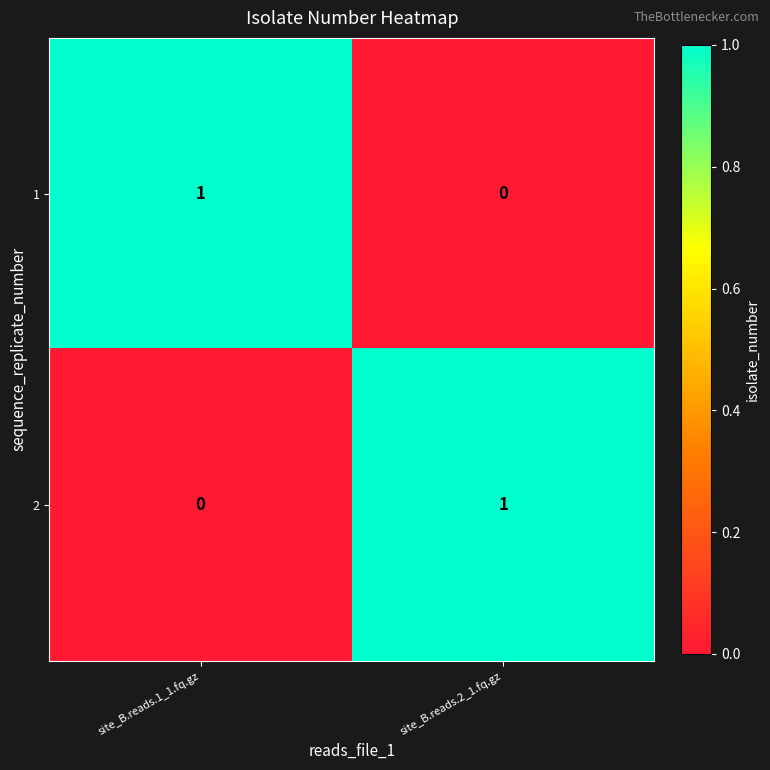

What is the difference between the highest and lowest values at site_B.reads.2_1.fq.gz?

1